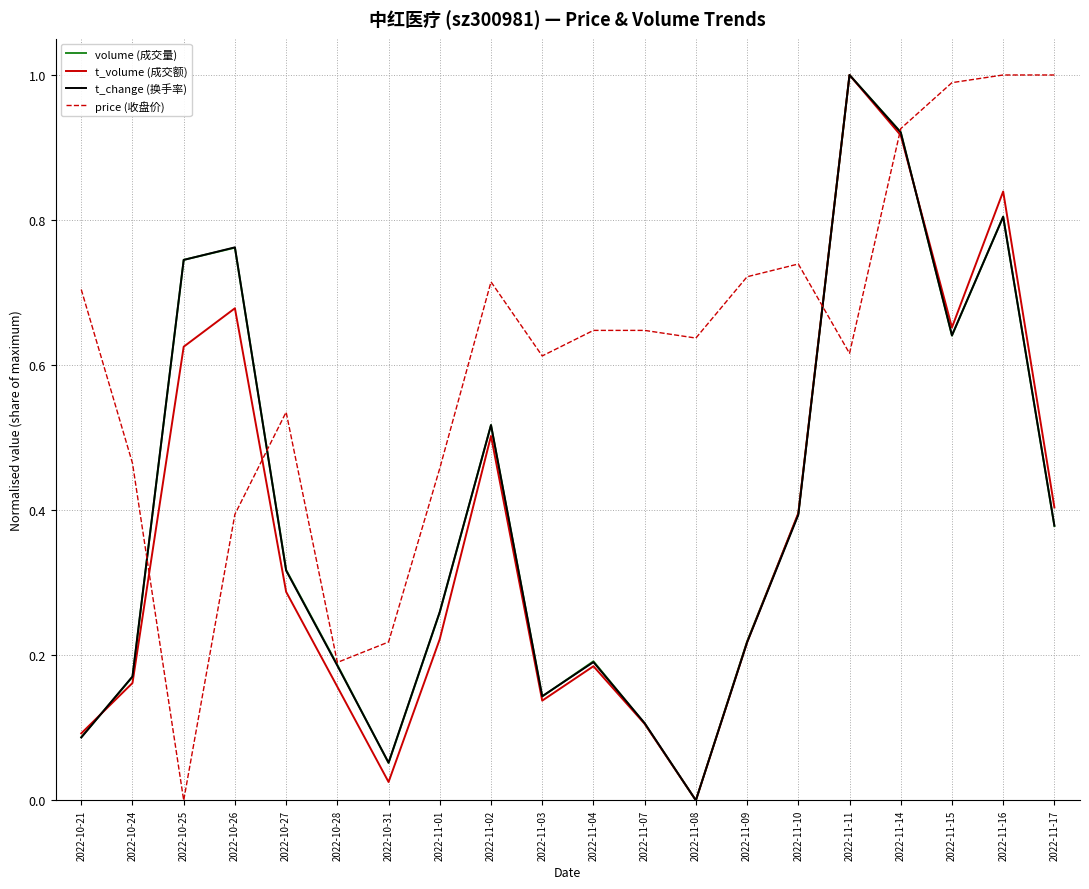

Is it true that t_change (换手率) equals 0.1 at 2022-10-24?

False